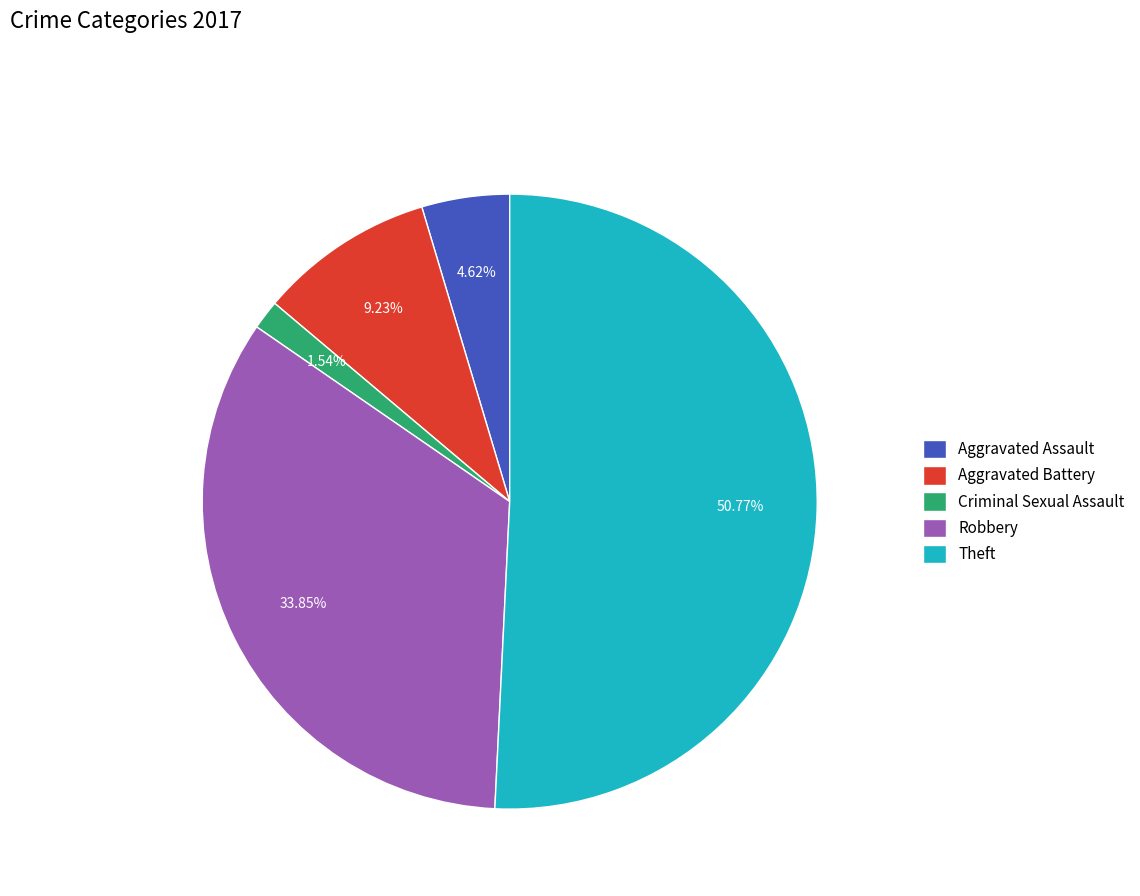

Count the number of slices in the pie.

5